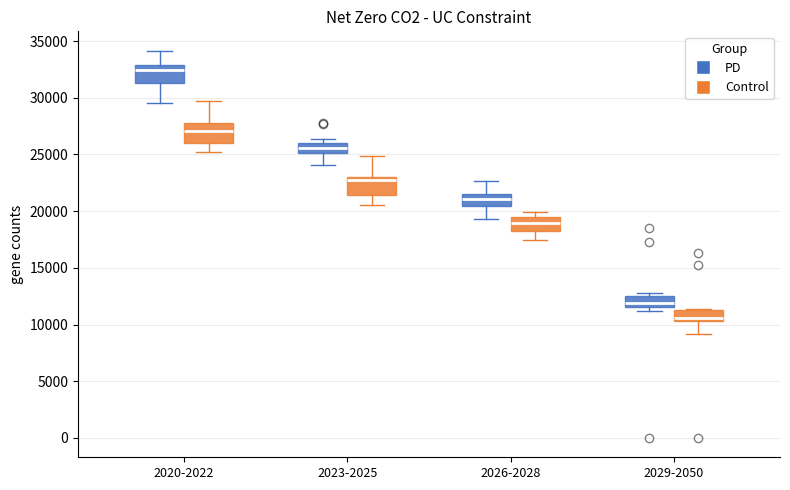

Reading left to right, transcribe this box plot: for each box, give where its median line is, the range the box spans, and where its two whiskers end, as read against the y-axis. The values are not printed on the chart, so give them approximately, as read against the axis.

2020-2022 (PD): median 32500, box 31500 to 33000, whiskers 29500 to 34000
2020-2022 (Control): median 27000, box 26000 to 28000, whiskers 25000 to 29500
2023-2025 (PD): median 25500, box 25000 to 26000, whiskers 24000 to 26500
2023-2025 (Control): median 23000 (just below the box's upper edge), box 21500 to 23000, whiskers 20500 to 25000
2026-2028 (PD): median 21000, box 20500 to 21500, whiskers 19500 to 22500
2026-2028 (Control): median 19000, box 18500 to 19500, whiskers 17500 to 20000
2029-2050 (PD): median 12000, box 11500 to 12500, whiskers 11000 to 13000
2029-2050 (Control): median 10500 (just above the box's lower edge), box 10500 to 11500, whiskers 9000 to 11500